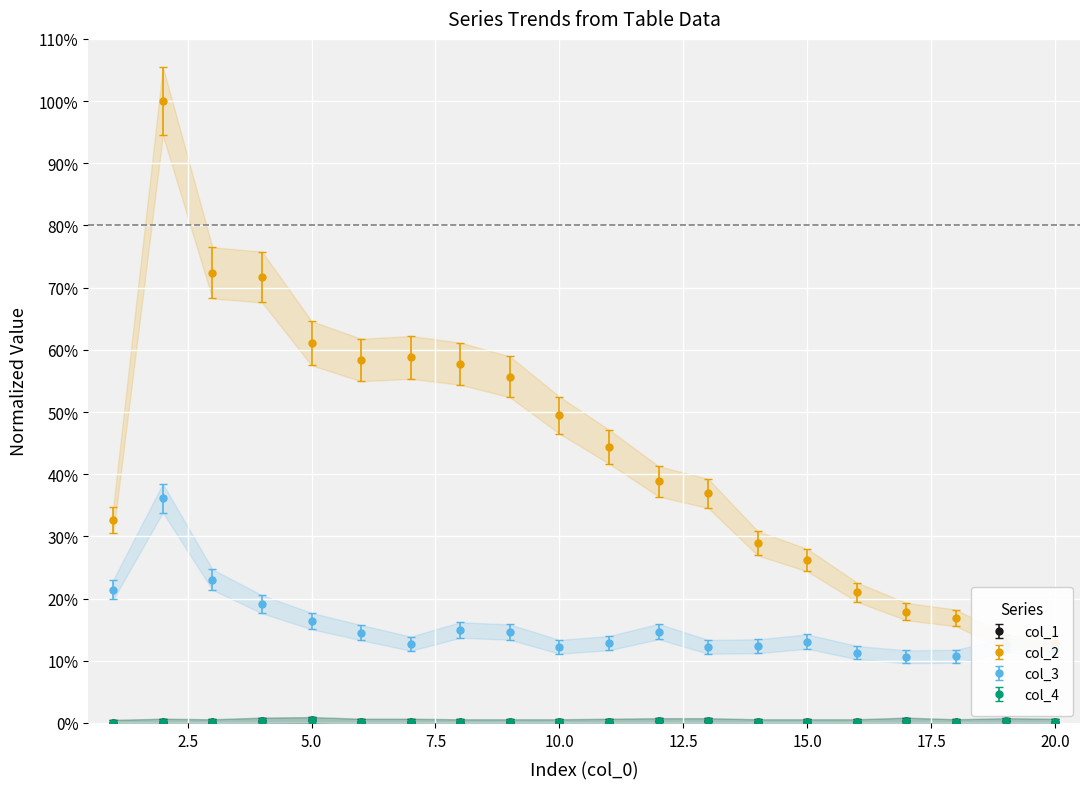

Which series has the largest total across all categories?

col_2